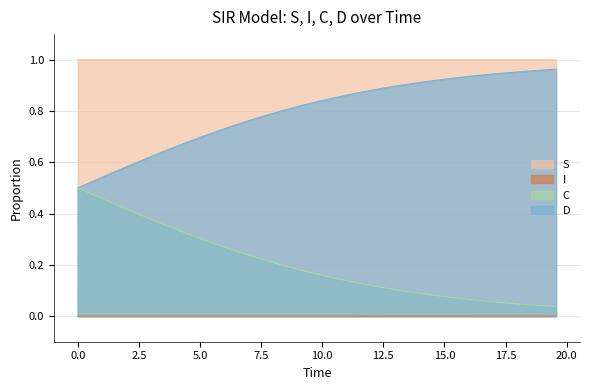

Rank the series by their average value, from highest to lowest.

S, D, C, I